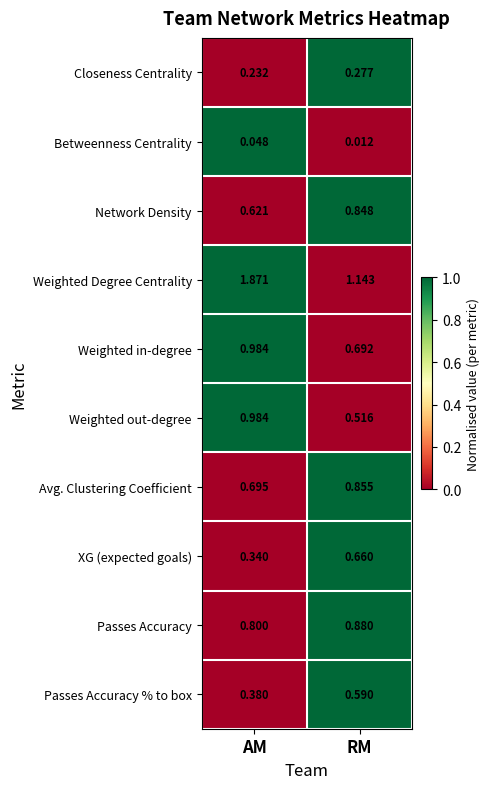

Which series has the largest total across all categories?

Weighted Degree Centrality